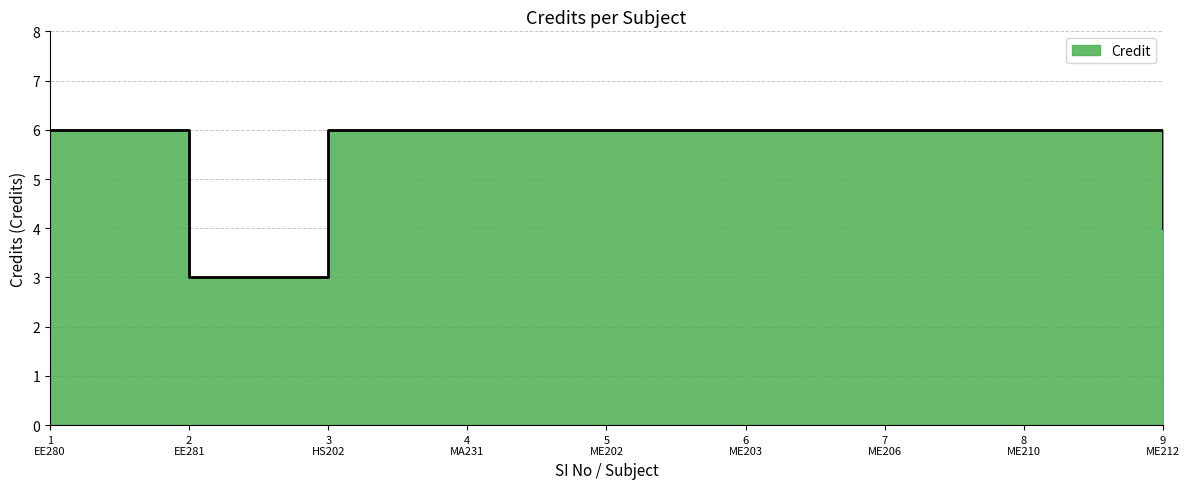

Approximately how many times larger is the value at 7 ME206 compared to 1 EE280?

1.0